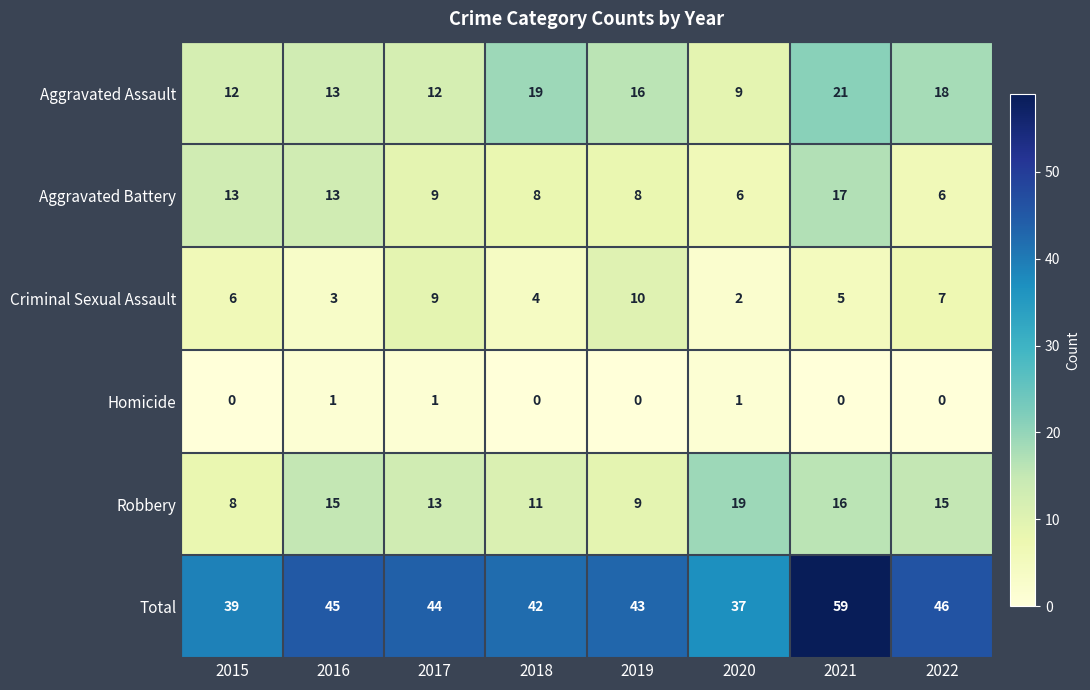

What is the total value across all series at 2016?

90